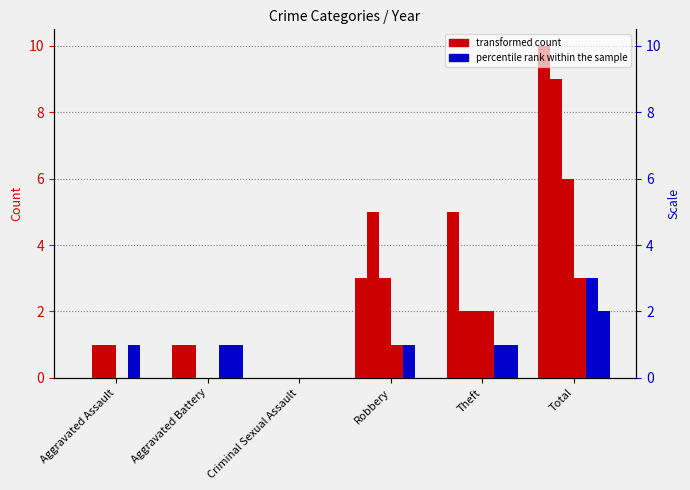

Is it true that 2024 equals -2 at Aggravated Battery?

False